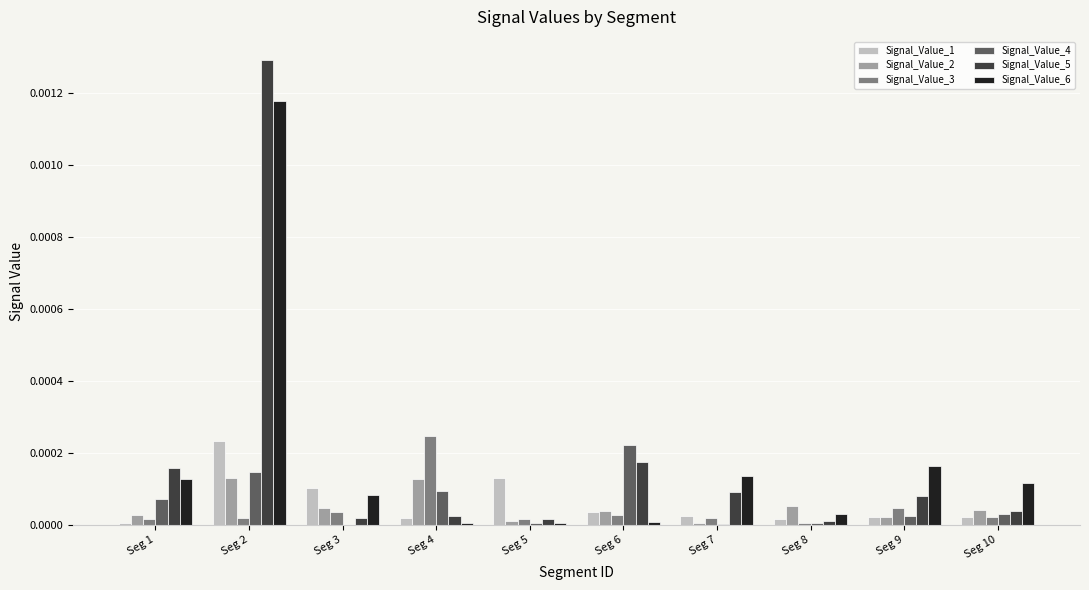

Is the value of Signal_Value_4 at Seg 1 greater than the value of Signal_Value_1 at Seg 8?

Yes